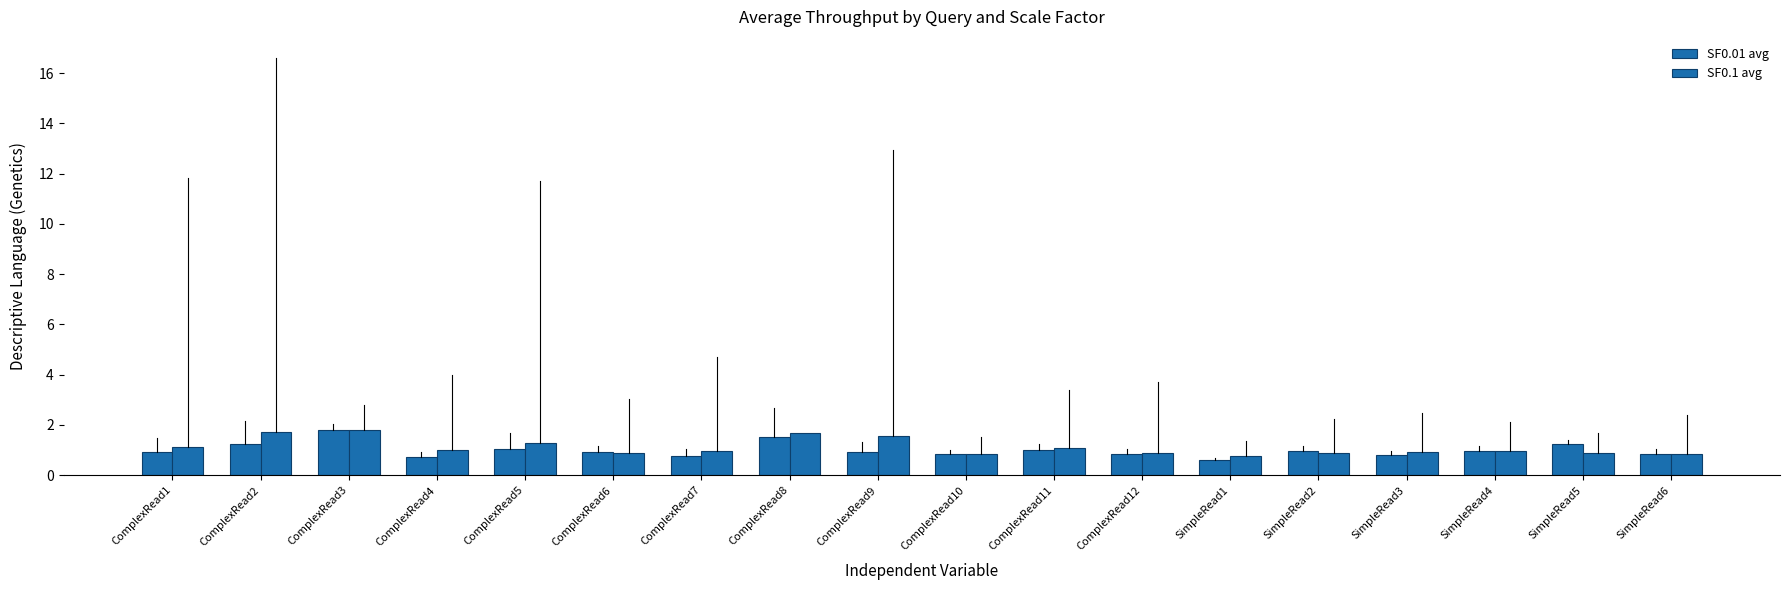

Which category has the lowest value across all series?

SimpleRead1